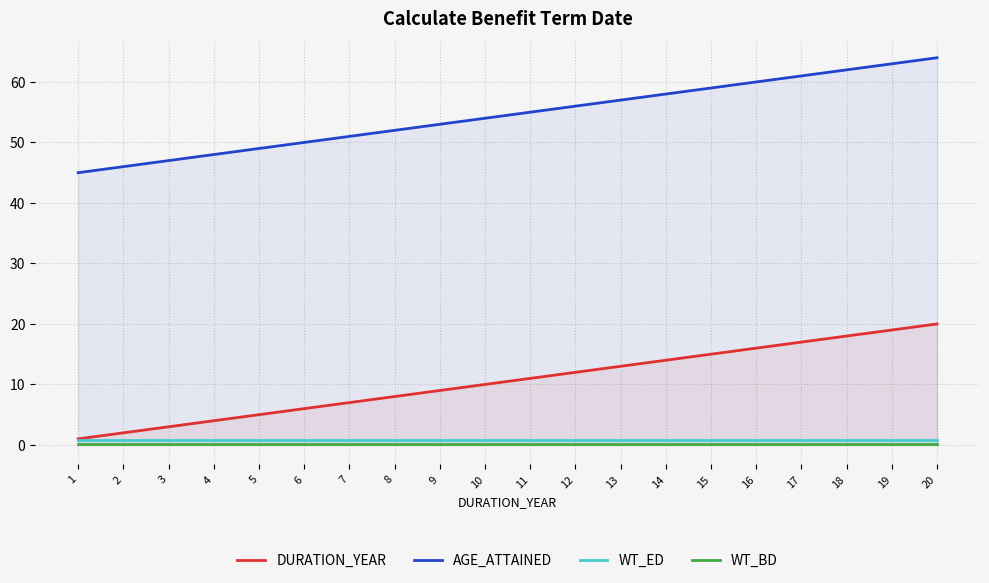

How many values in the DURATION_YEAR series exceed 11?

9